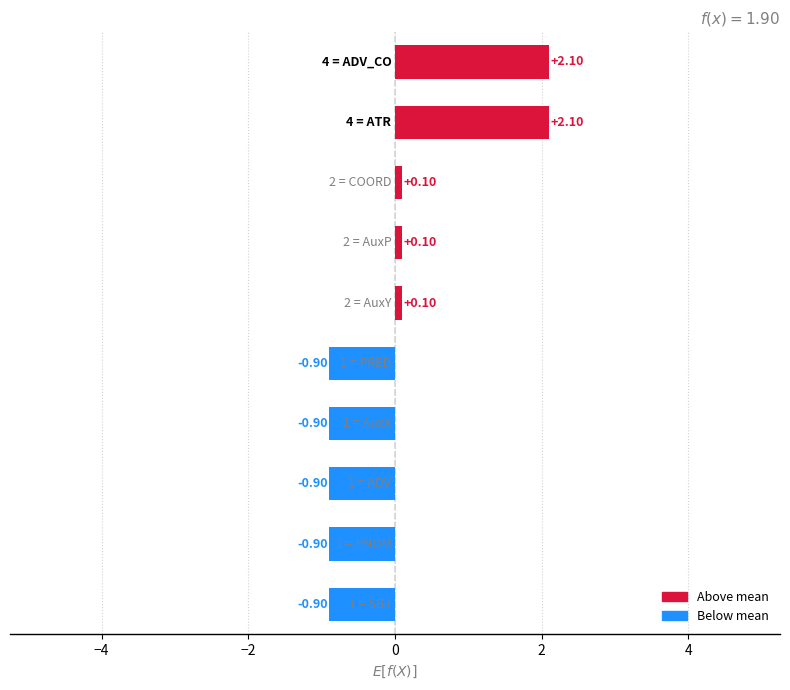

What is the difference between the maximum and minimum values?

3.0